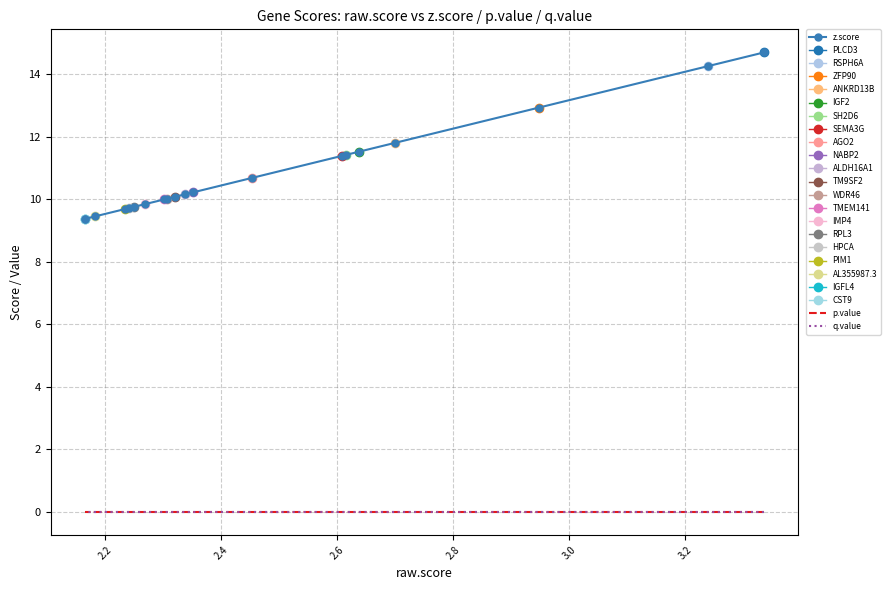

True or false: z.score and p.value intersect in this chart.

False